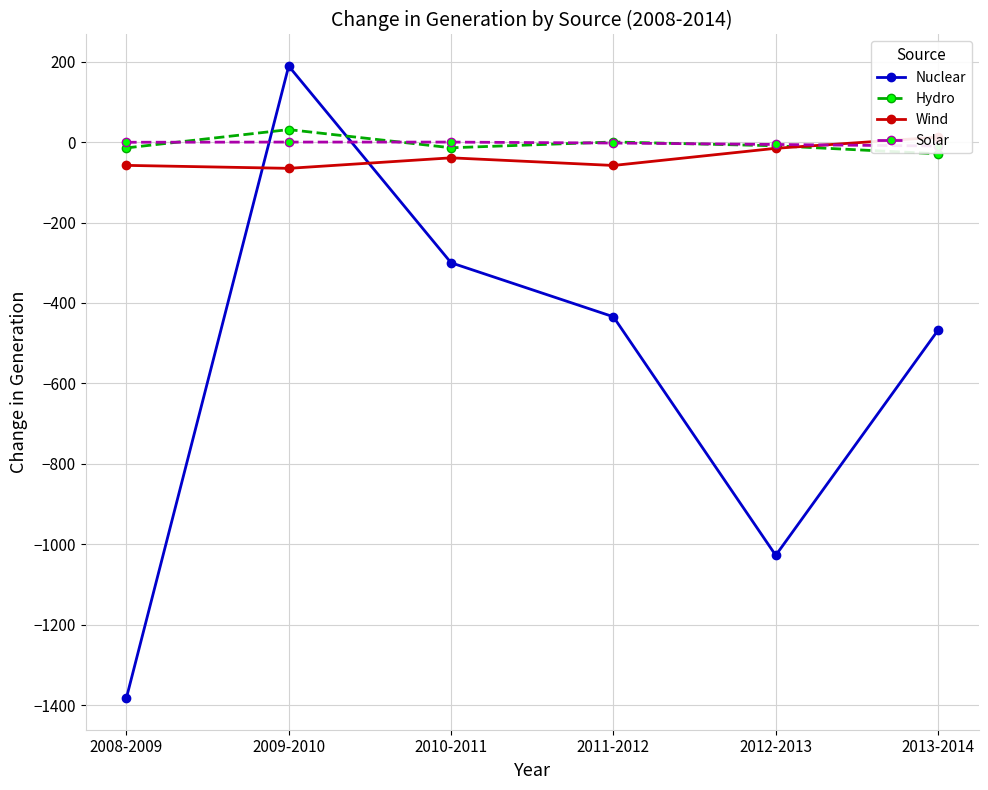

True or false: Wind and Hydro intersect in this chart.

True